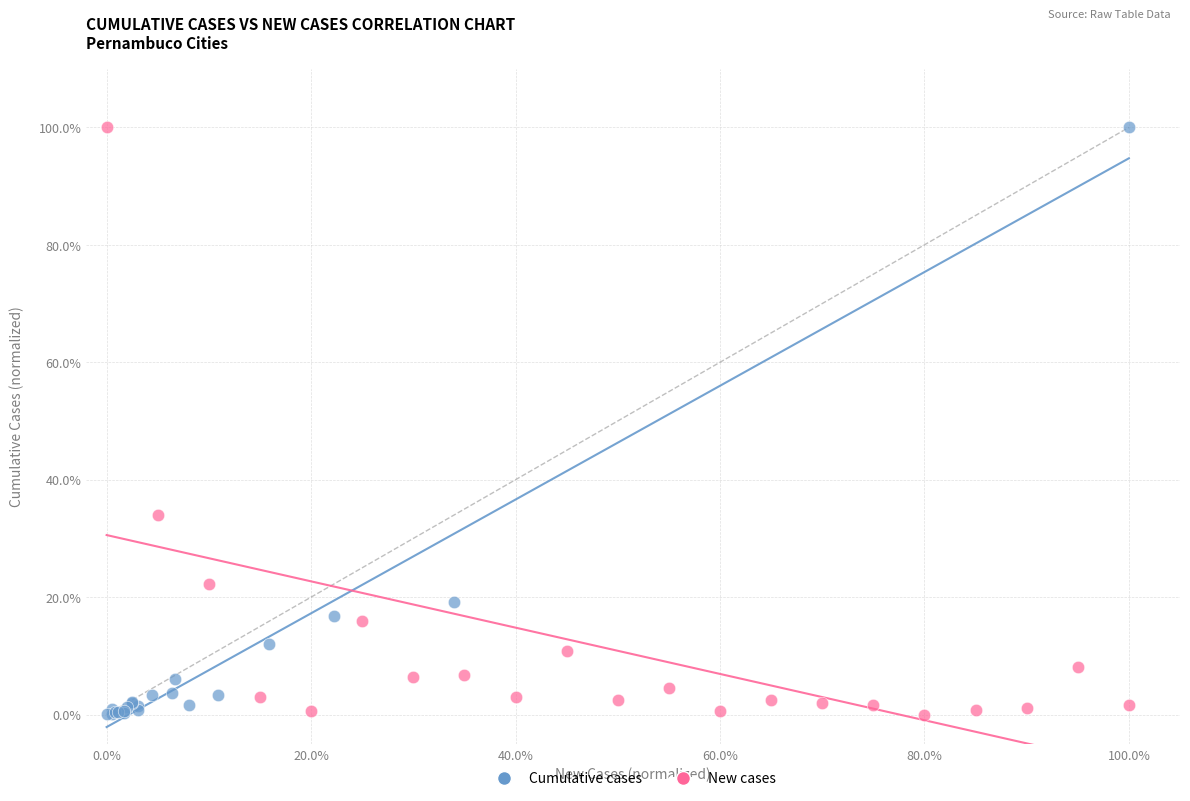

What are all the series names shown in the legend?

Cumulative cases, New cases